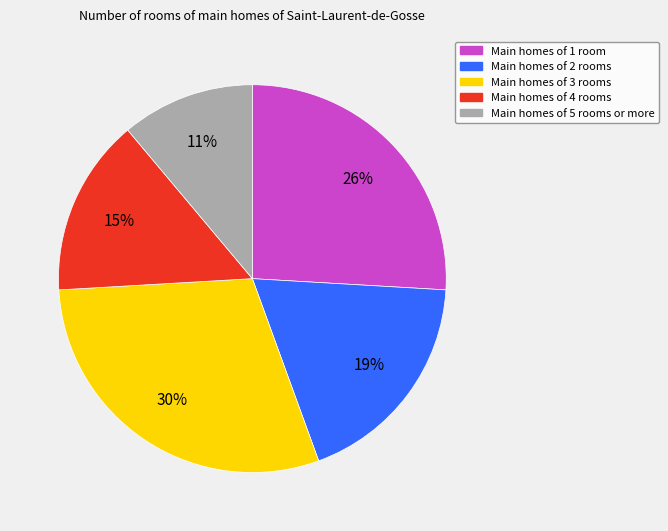

Is there a majority slice in this chart?

No